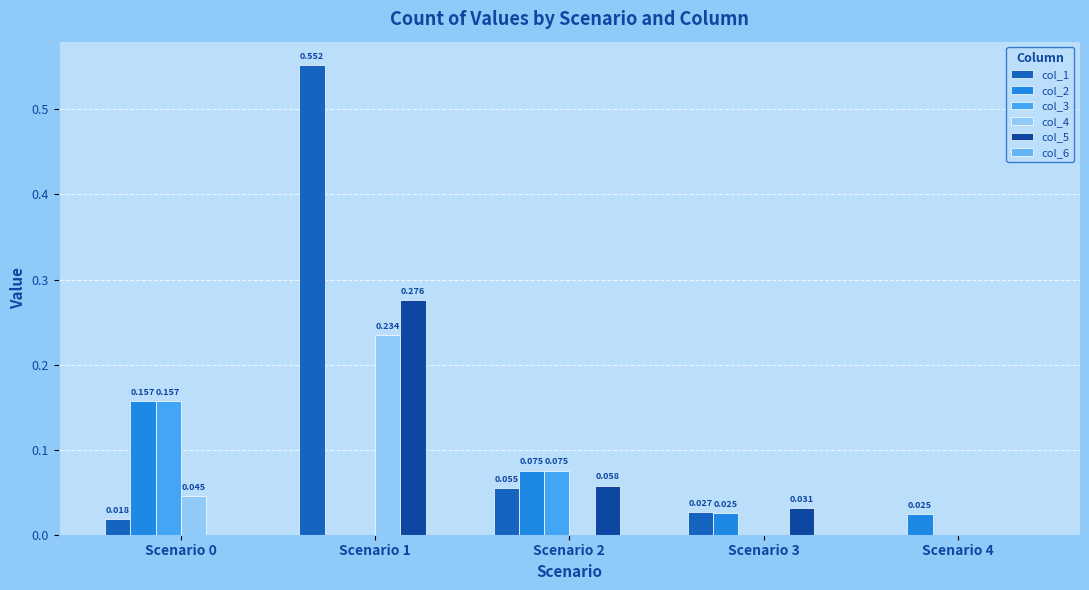

Reading left to right, transcribe all the data shown in this chart.

col_1: Scenario 0=0.0	Scenario 1=0.6	Scenario 2=0.1	Scenario 3=0.0	Scenario 4=0.0
col_2: Scenario 0=0.2	Scenario 1=0.0	Scenario 2=0.1	Scenario 3=0.0	Scenario 4=0.0
col_3: Scenario 0=0.2	Scenario 1=0.0	Scenario 2=0.1	Scenario 3=0.0	Scenario 4=0.0
col_4: Scenario 0=0.0	Scenario 1=0.2	Scenario 2=0.0	Scenario 3=0.0	Scenario 4=0.0
col_5: Scenario 0=0.0	Scenario 1=0.3	Scenario 2=0.1	Scenario 3=0.0	Scenario 4=0.0
col_6: Scenario 0=0.0	Scenario 1=0.0	Scenario 2=0.0	Scenario 3=0.0	Scenario 4=0.0